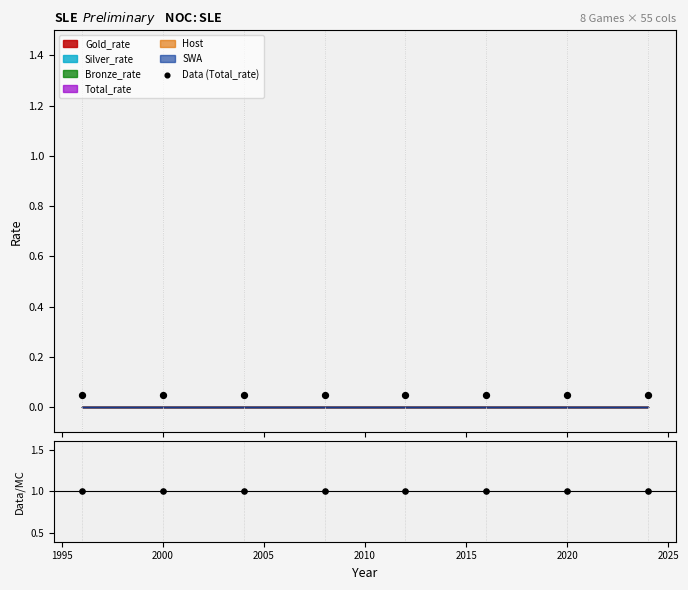

Is the value of Data (Total_rate) at 2000 greater than the value of Ratio at 2005?

No